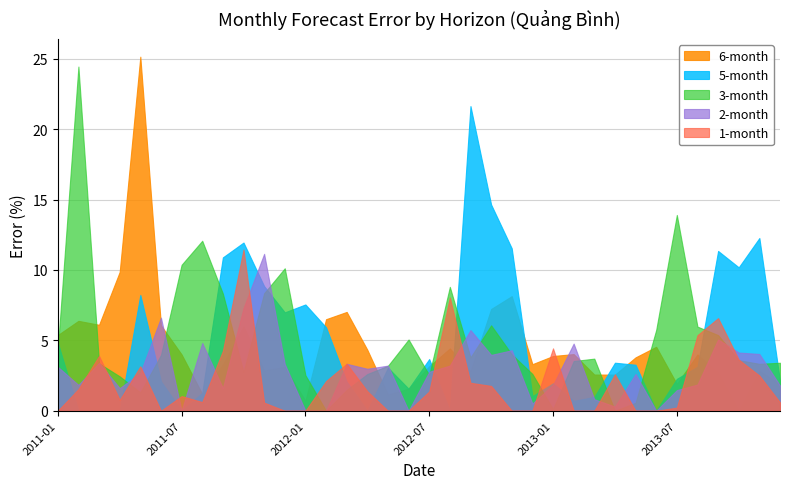

What is the approximate value of 5-month at 2012-12?

1.0